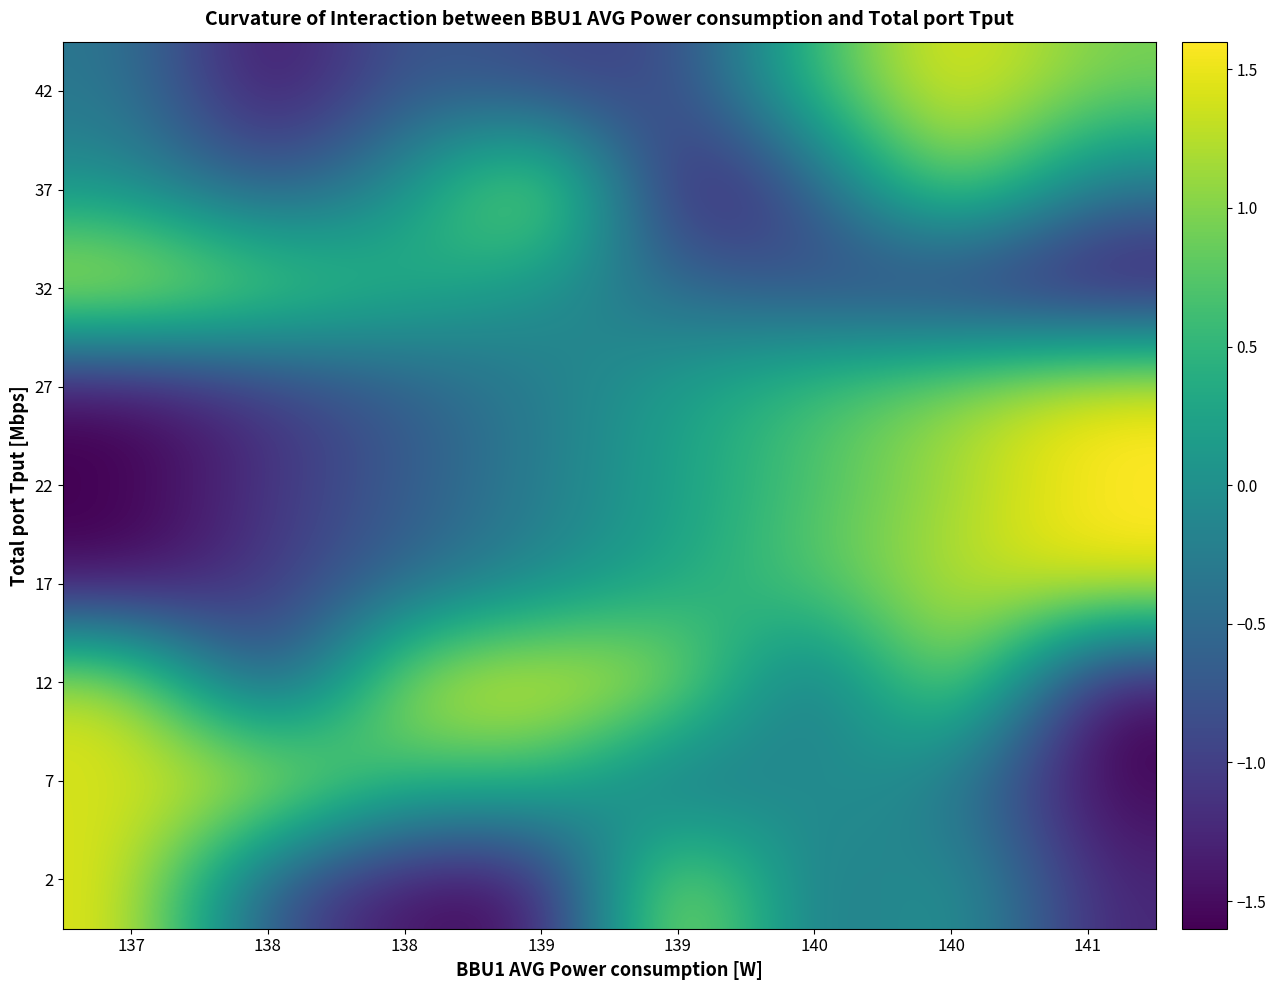

How many categories are shown in the chart?

8